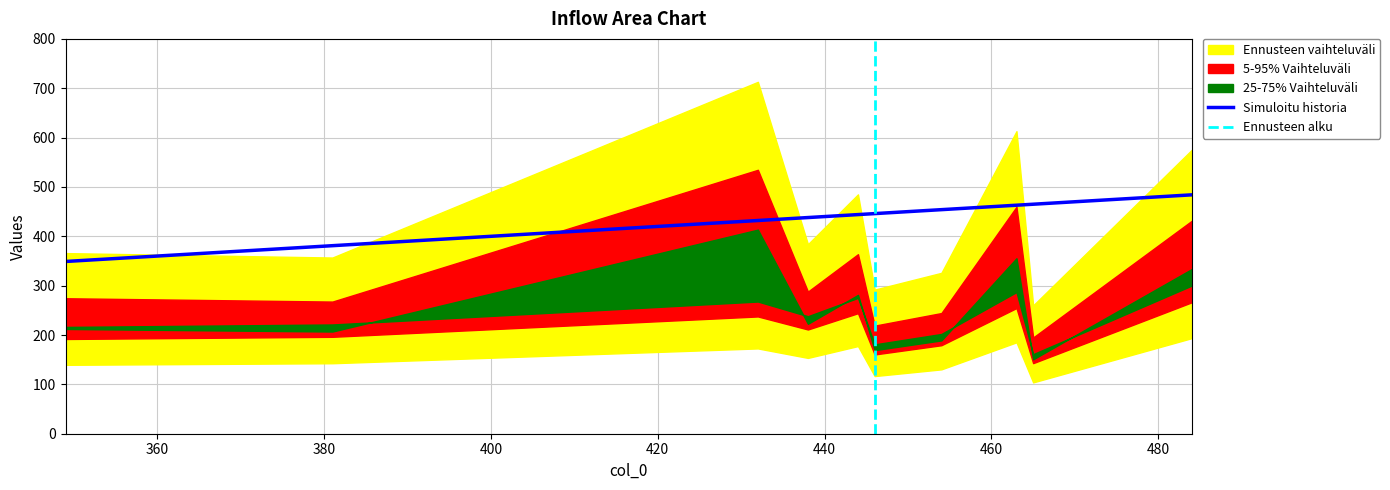

The value of col_1 at 438 is 384. True or false?

True